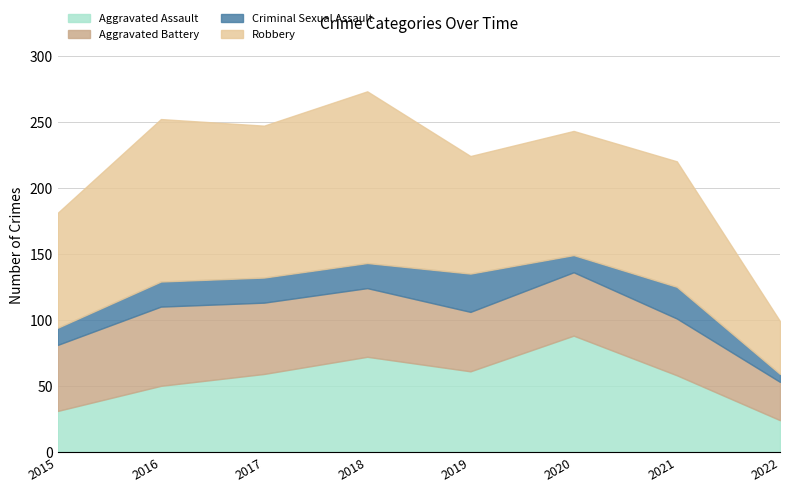

How many lines are shown in the chart?

4